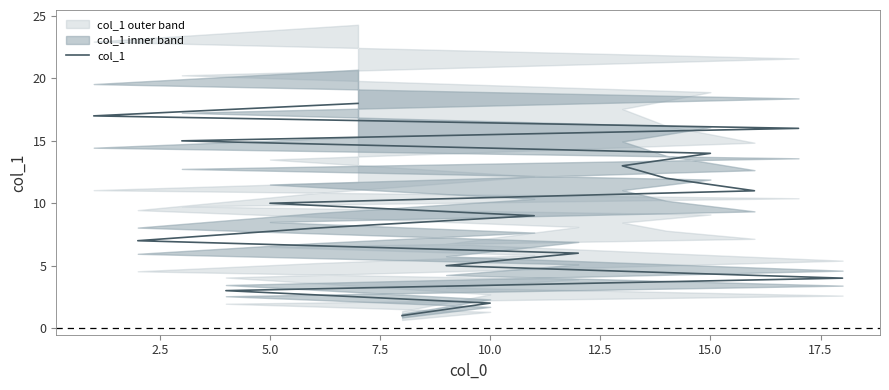

Which has a higher value, 5.0 or 10.0?

5.0